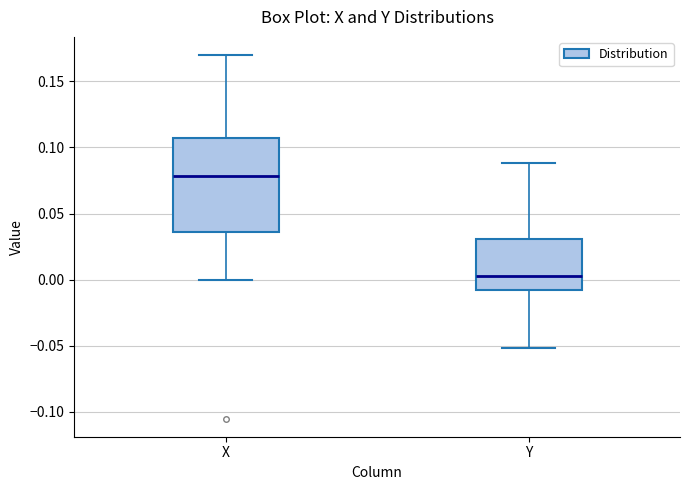

Comparing the boxes themselves (not the whiskers), which one is the tallest?

X